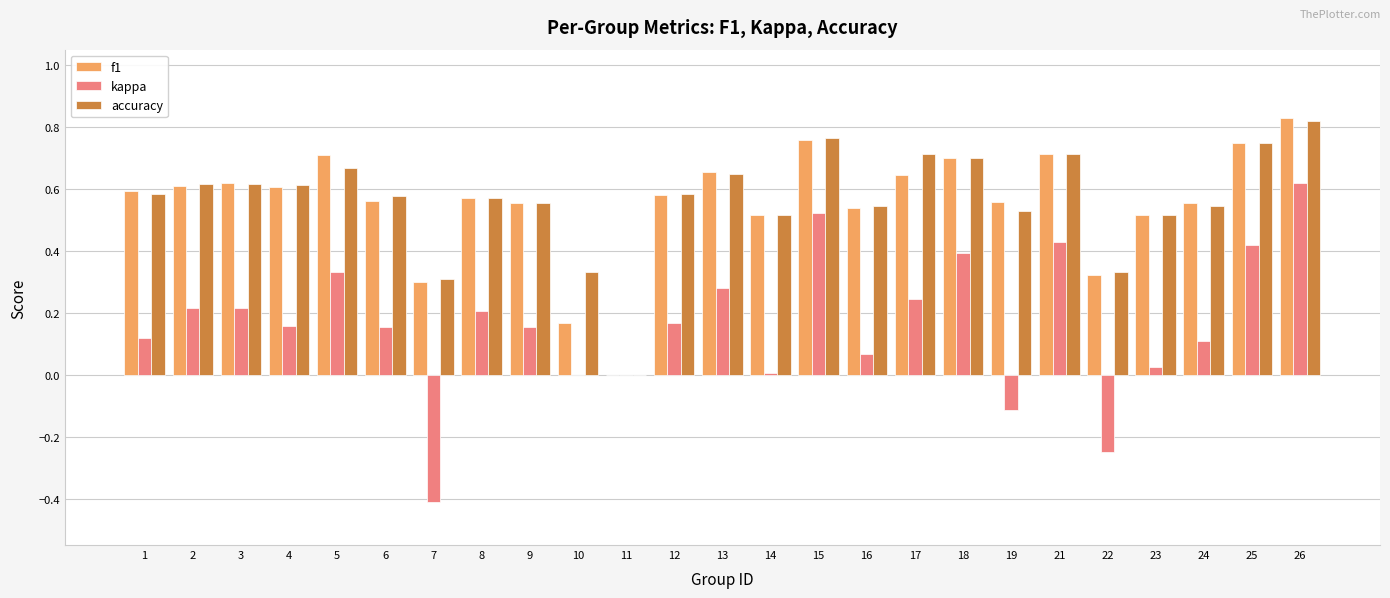

The accuracy series shows 1.3 at 15. True or false?

False